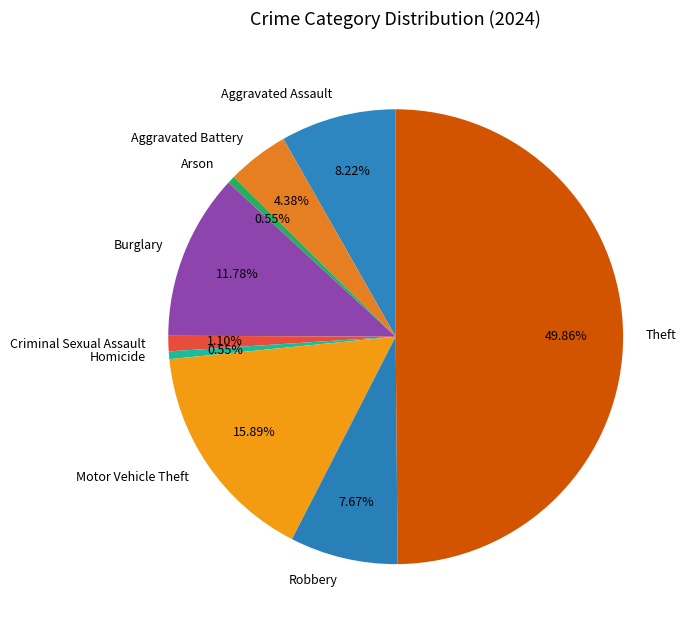

What is the ratio of the value at Aggravated Battery to the value at Homicide?

8.0